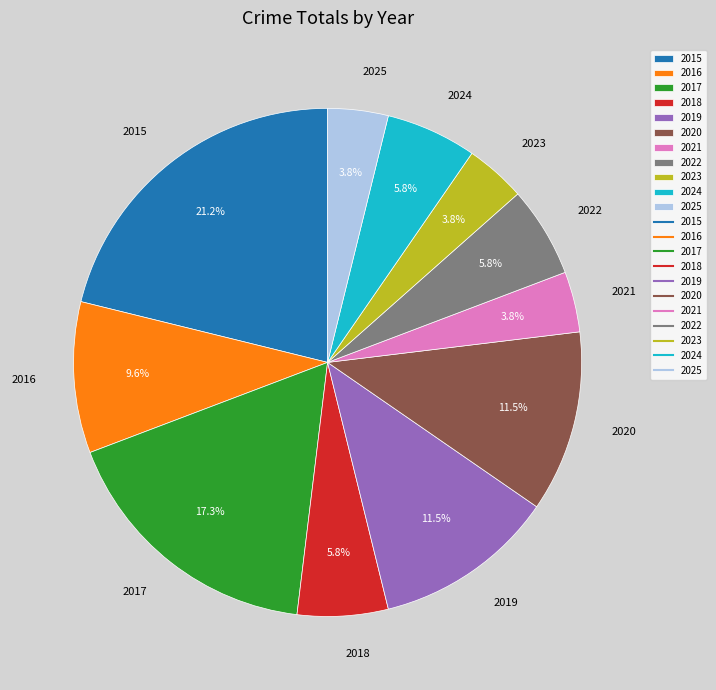

Which category has the biggest portion of the pie?

2015